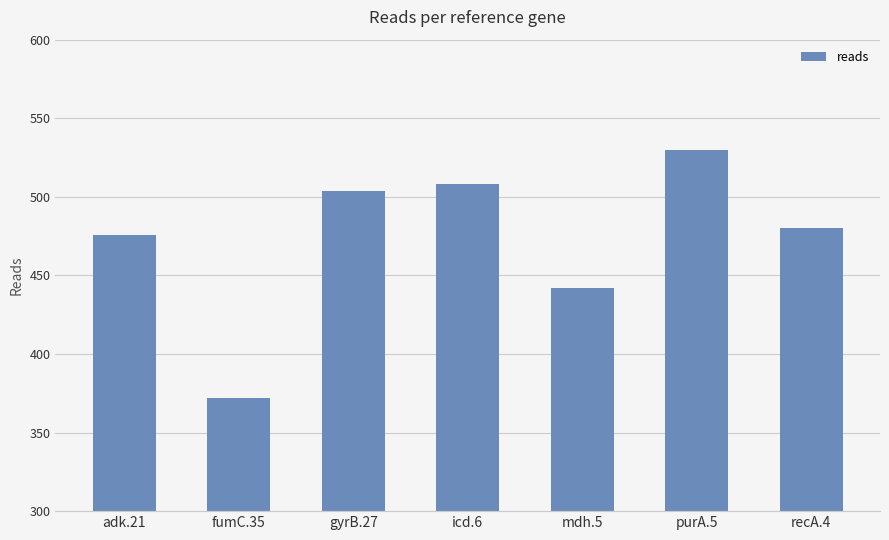

What is the greatest value displayed?

530